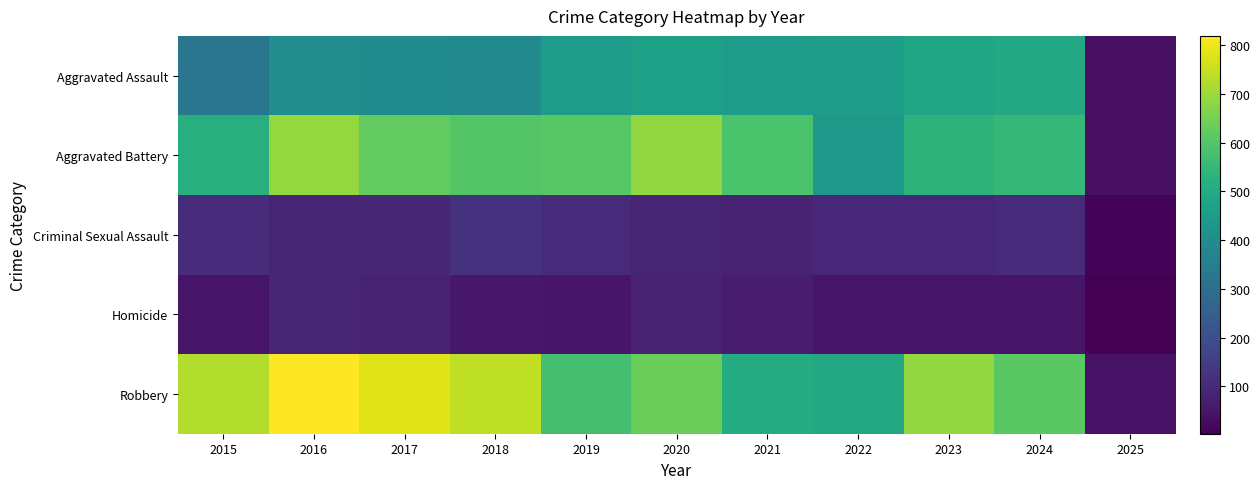

Which label corresponds to the smallest value in the chart?

2025